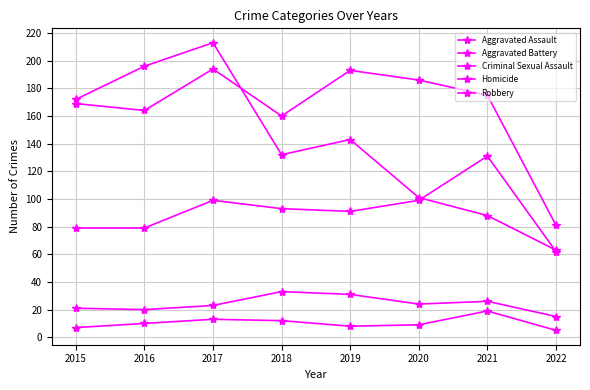

At which category is the sum across all series the highest?

2017